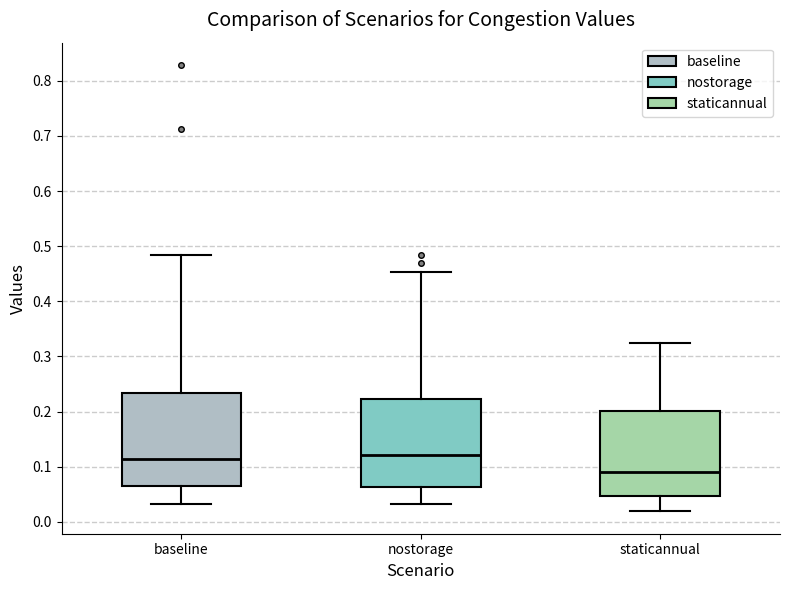

Reading left to right, transcribe this box plot: for each box, give where its median line is, the range the box spans, and where its two whiskers end, as read against the y-axis. The values are not printed on the chart, so give them approximately, as read against the axis.

baseline: median 0.11, box 0.07 to 0.23, whiskers 0.03 to 0.48
nostorage: median 0.12, box 0.06 to 0.22, whiskers 0.03 to 0.45
staticannual: median 0.09, box 0.05 to 0.20, whiskers 0.02 to 0.32